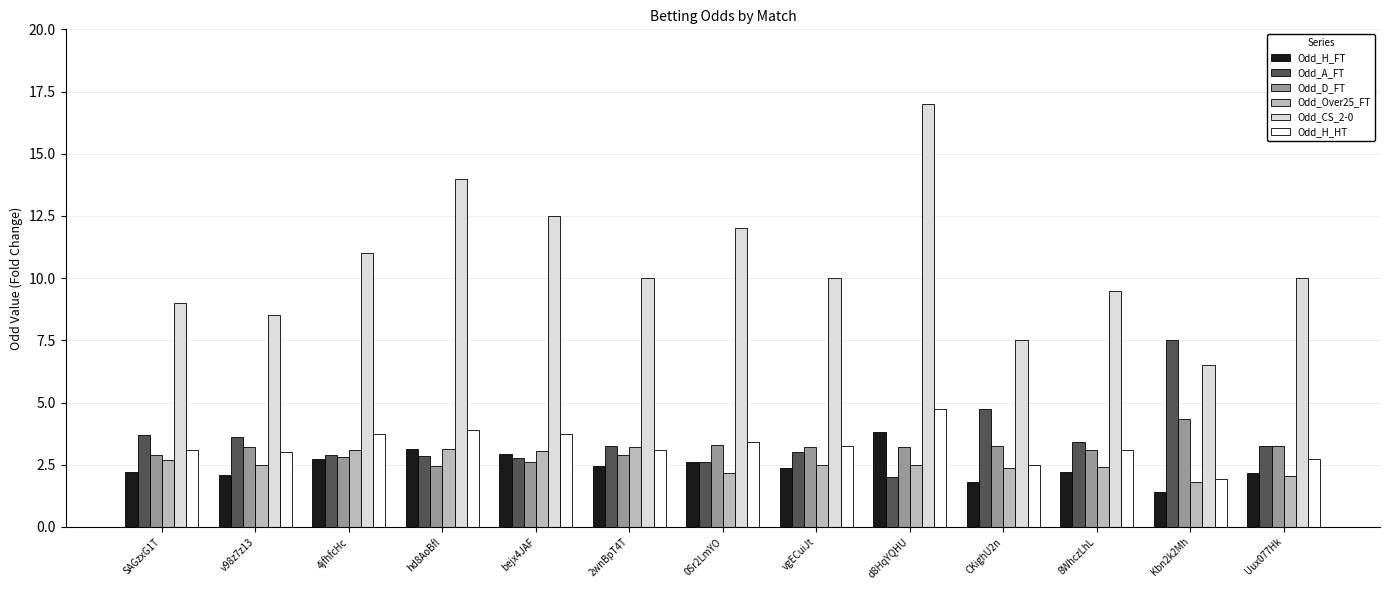

What is the difference between the Odd_D_FT values at 8WhczLhL and v98z7z13?

0.1